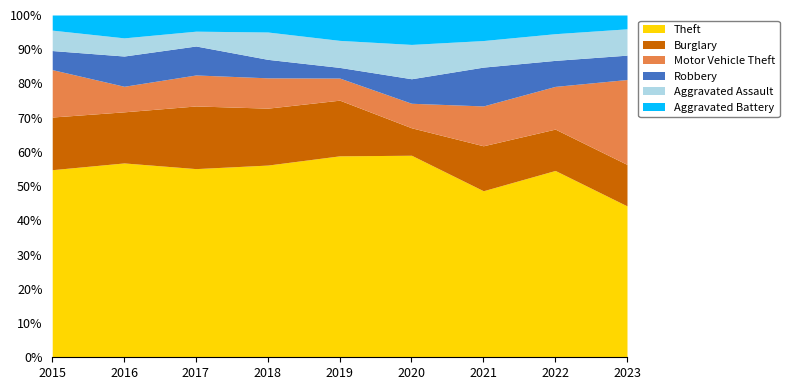

Rank the series at 2017 from lowest to highest value.

Aggravated Assault, Aggravated Battery, Robbery, Motor Vehicle Theft, Burglary, Theft